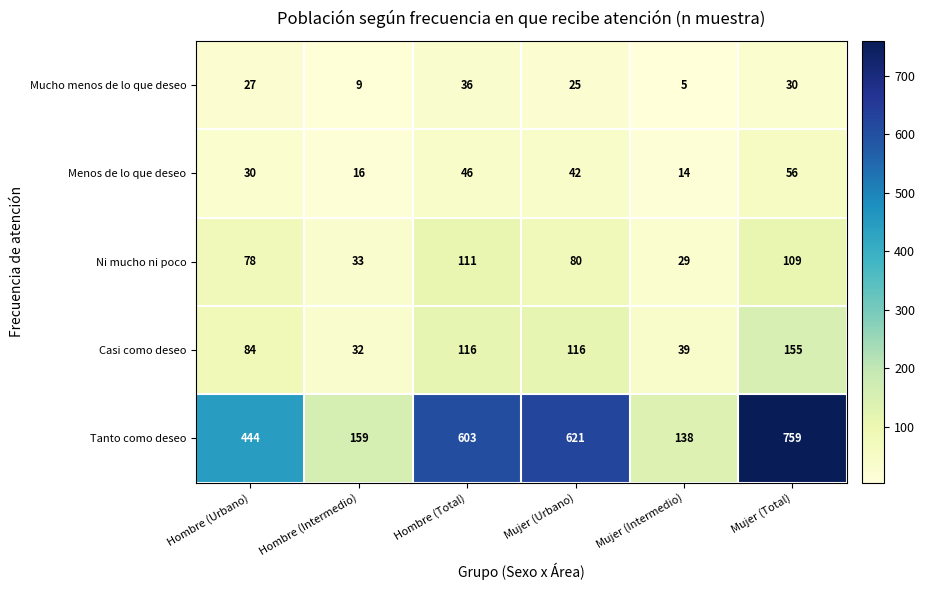

List the series in order of their peak value, lowest first.

Mucho menos de lo que deseo, Menos de lo que deseo, Ni mucho ni poco, Casi como deseo, Tanto como deseo